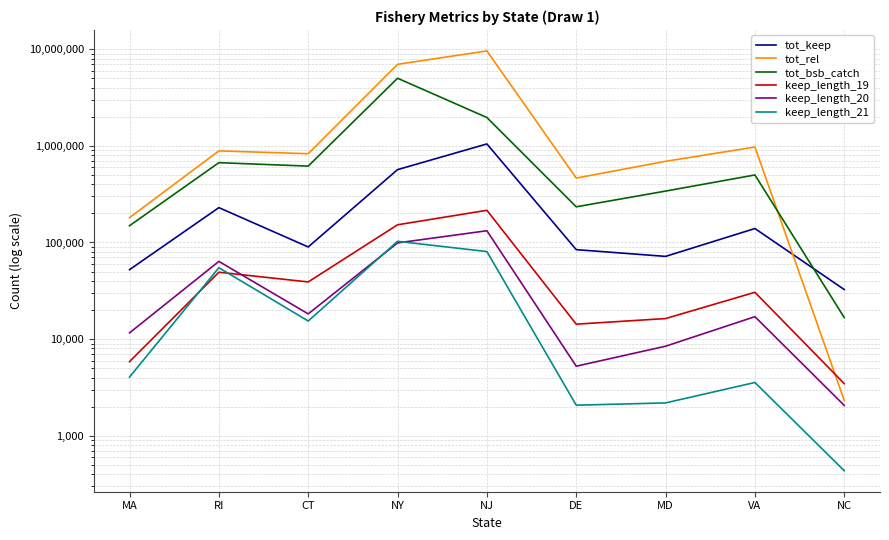

At which label does tot_rel reach its minimum?

NC